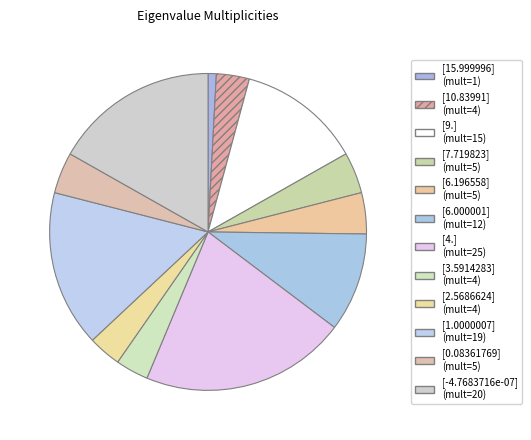

Approximately how many times larger is the value at [2.5686624] compared to [0.08361769]?

0.8